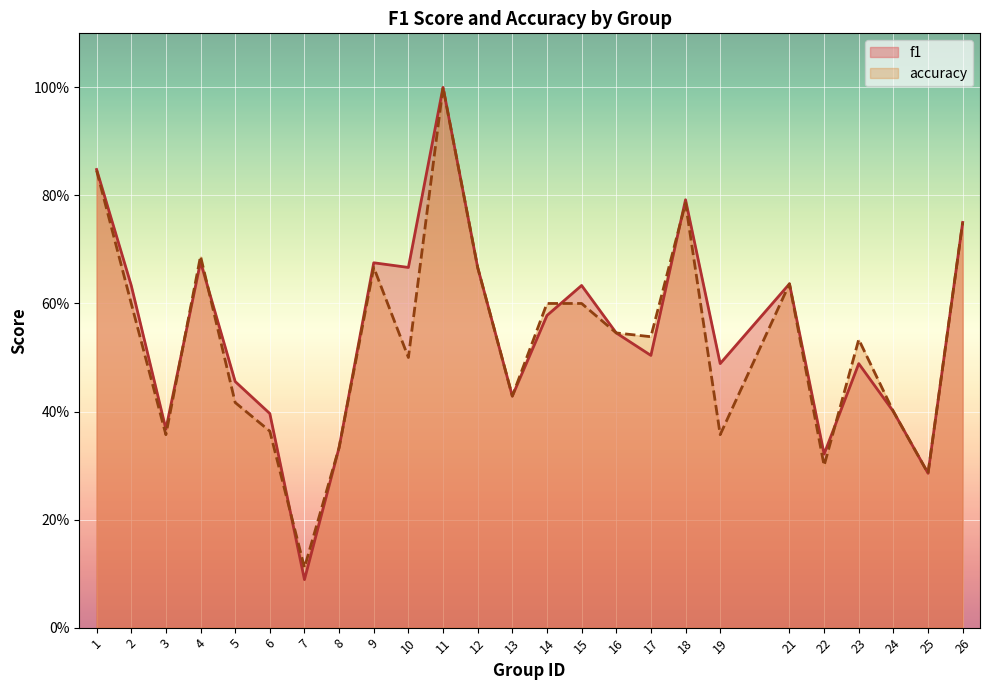

What is the sum of all f1 values?

13.7